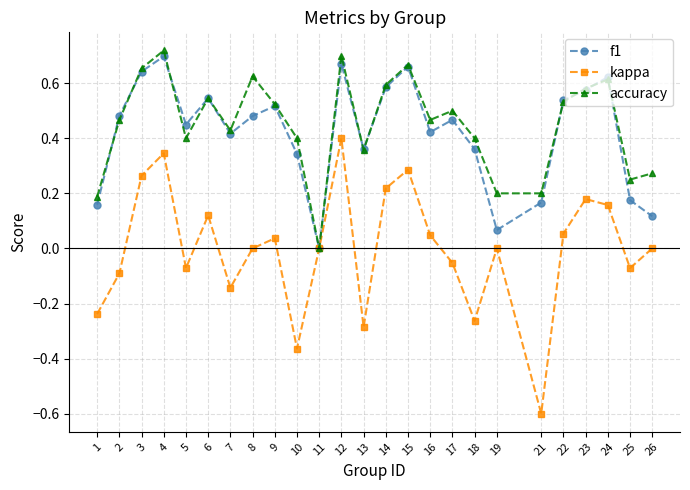

In kappa, how many points are higher than both neighbors (excluding endpoints)?

7